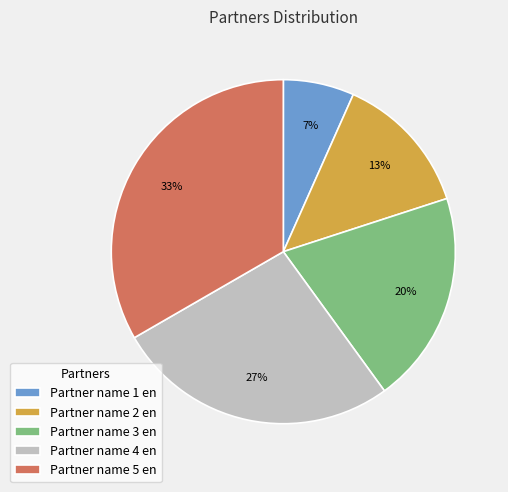

Rank the categories by value from highest to lowest.

Partner name 5 en, Partner name 4 en, Partner name 3 en, Partner name 2 en, Partner name 1 en